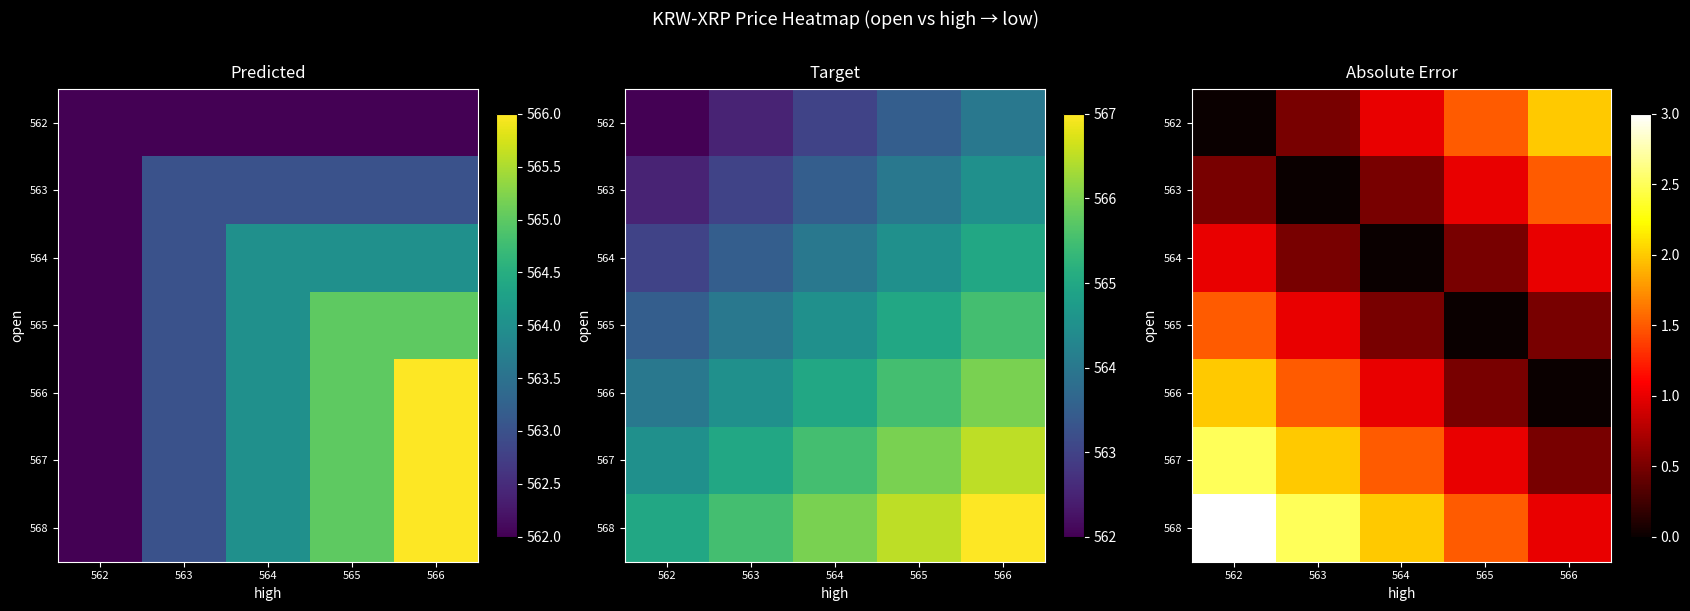

At how many categories does at least one series exceed 2?

2